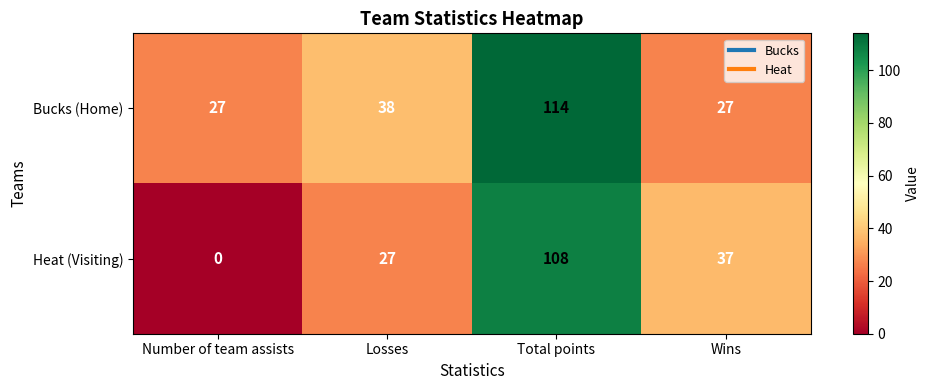

Reading left to right, extract all data points from this chart.

Bucks (Home): 27	38	114	27
Heat (Visiting): 0	27	108	37